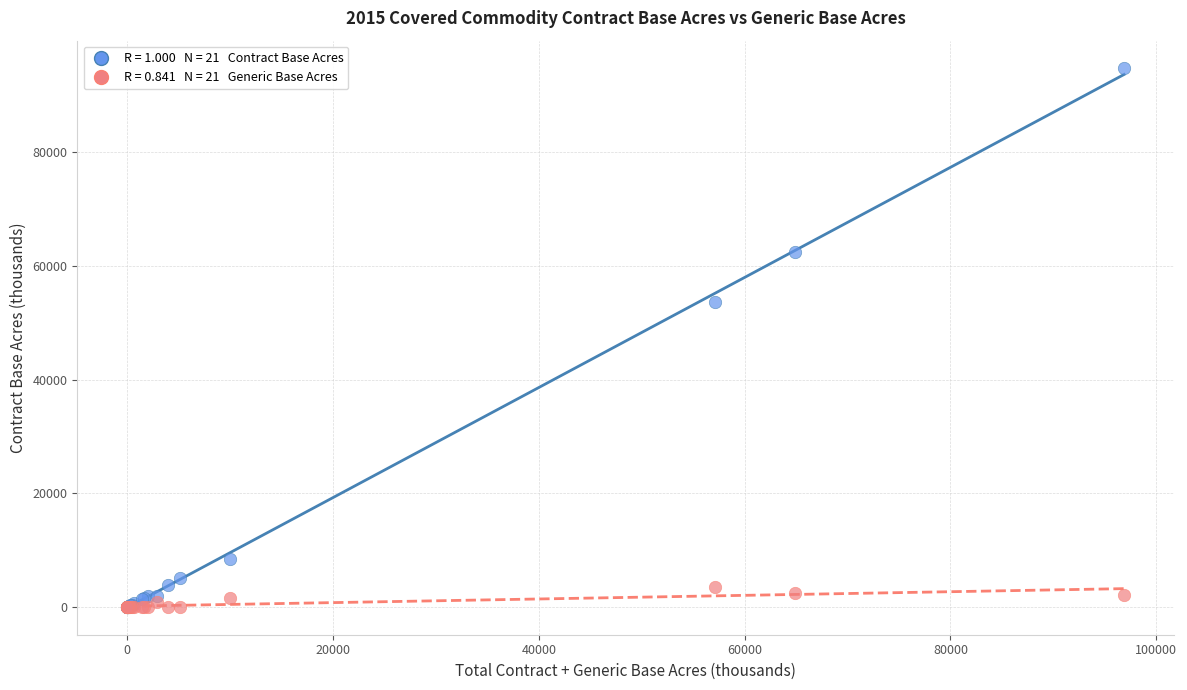

Across all series, what Y value is closest to 47417?

53603.4